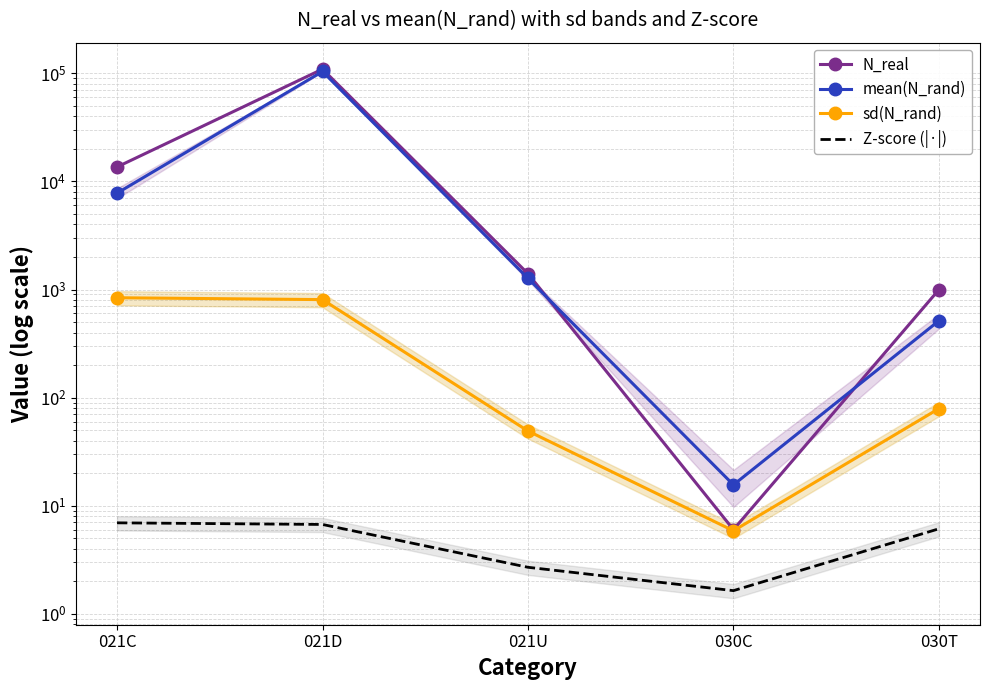

How many interior local valleys does the N_real series have?

1